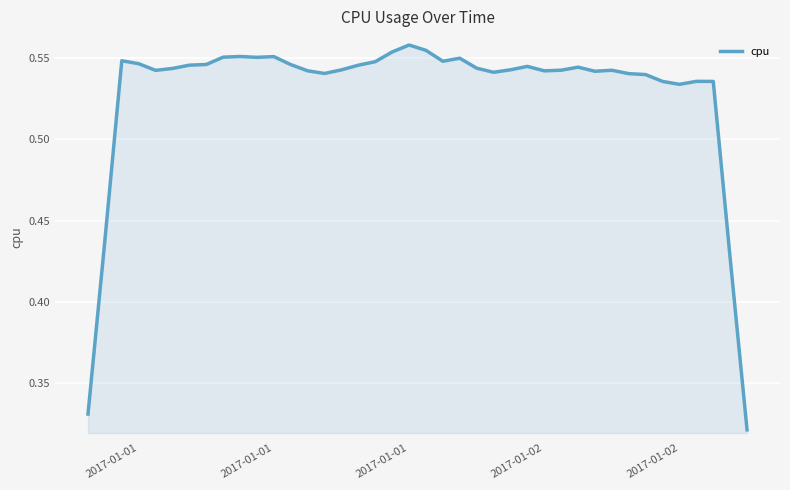

Is this an area chart (filled region under the line)?

Yes